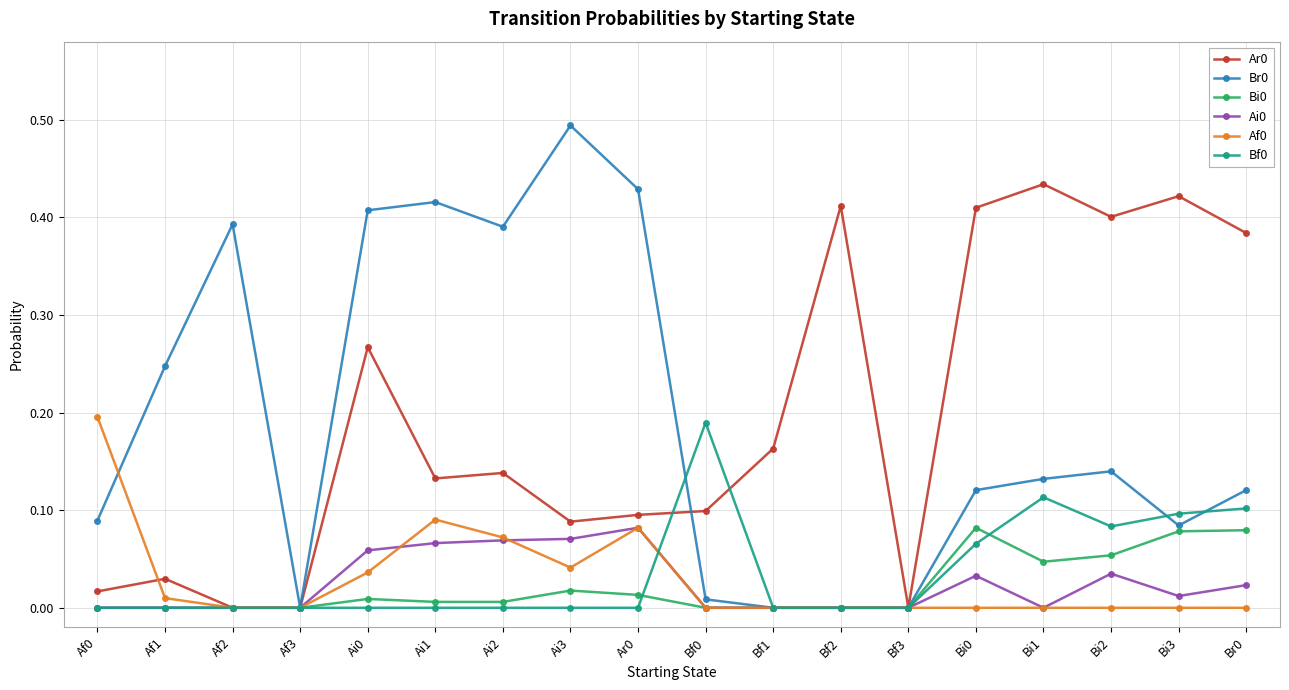

The Ai0 series shows 0.1 at Bf1. True or false?

False